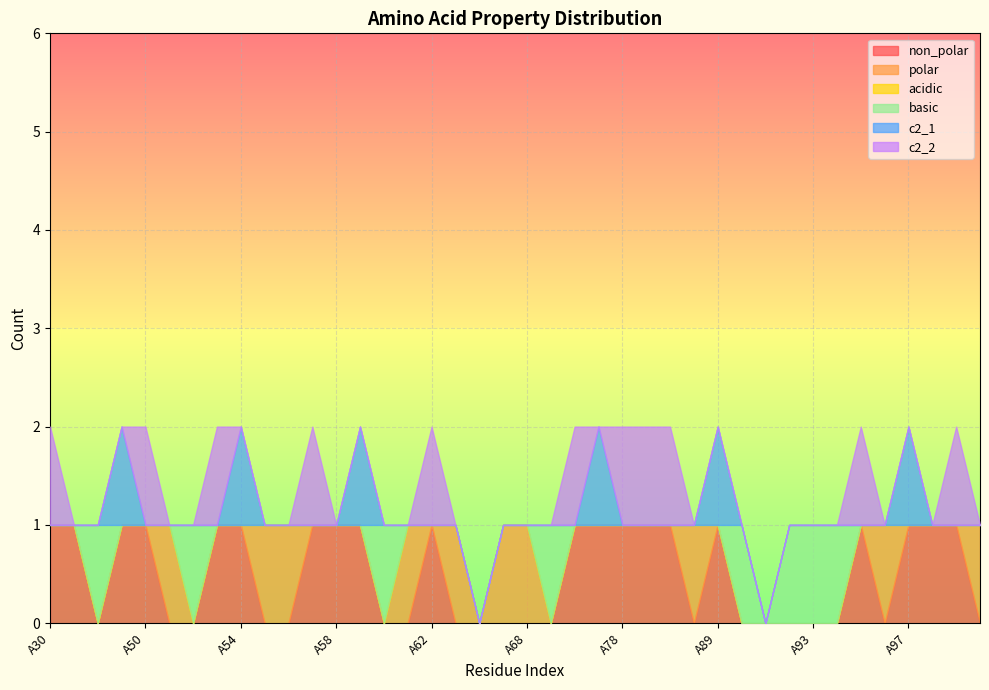

List the labels in order of c2_2 value, smallest first.

A46, A47, A49, A51, A52, A54, A55, A56, A58, A59, A60, A61, A63, A64, A67, A68, A69, A71, A88, A89, A90, A91, A92, A93, A94, A96, A97, A98, A102, A30, A50, A53, A57, A62, A70, A78, A82, A87, A95, A99